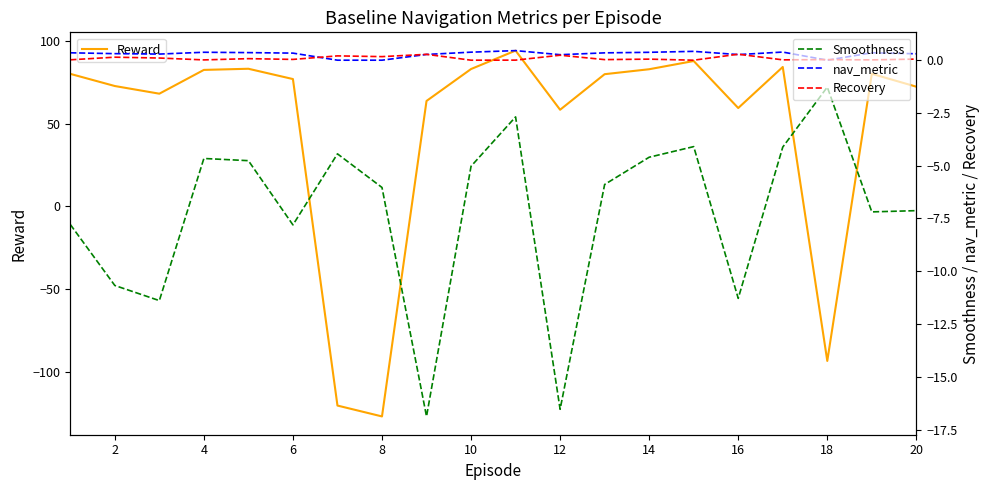

How many data points in Smoothness are above -5?

8